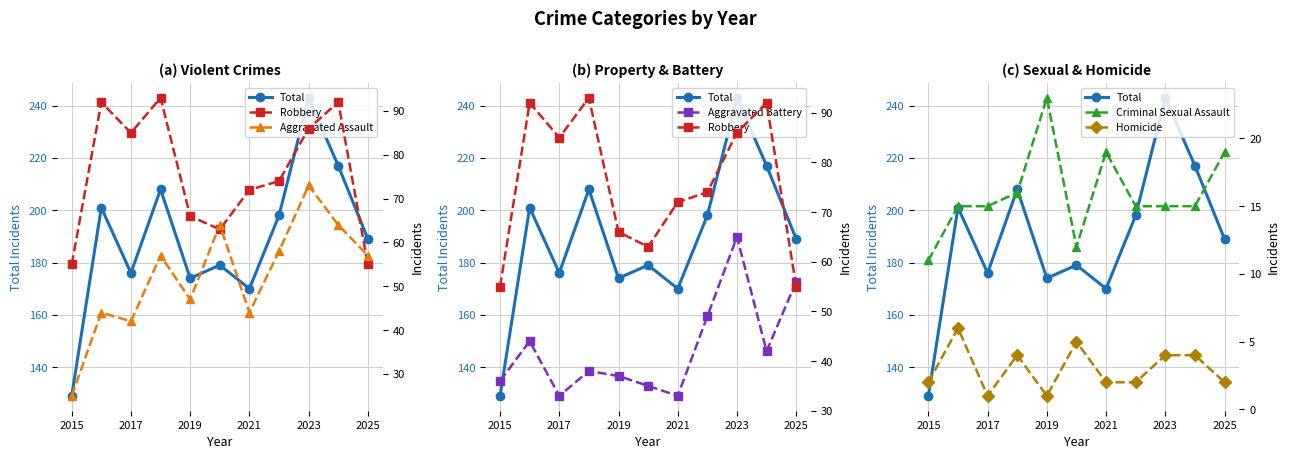

Does the chart display data point markers on the line(s)?

Yes